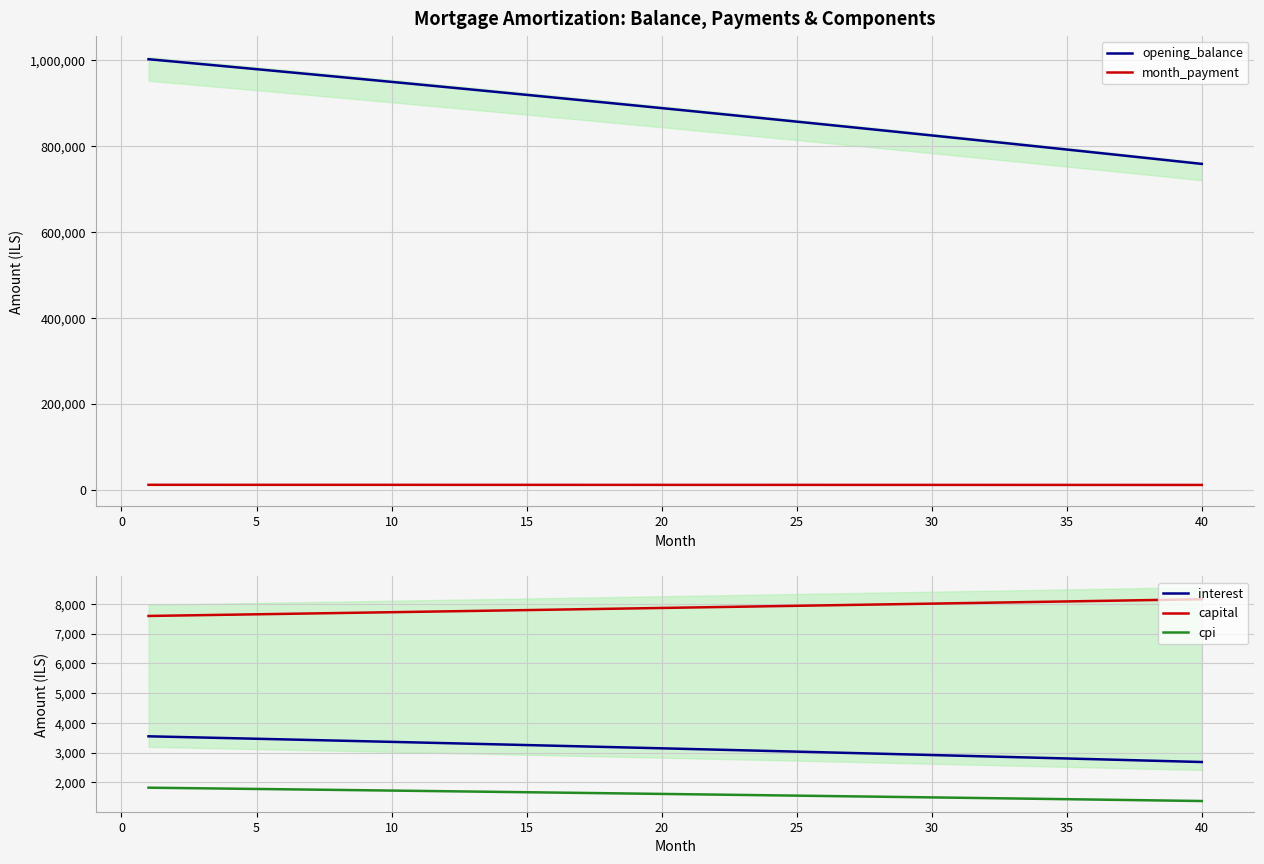

What is the average value of the capital series?

7867.4